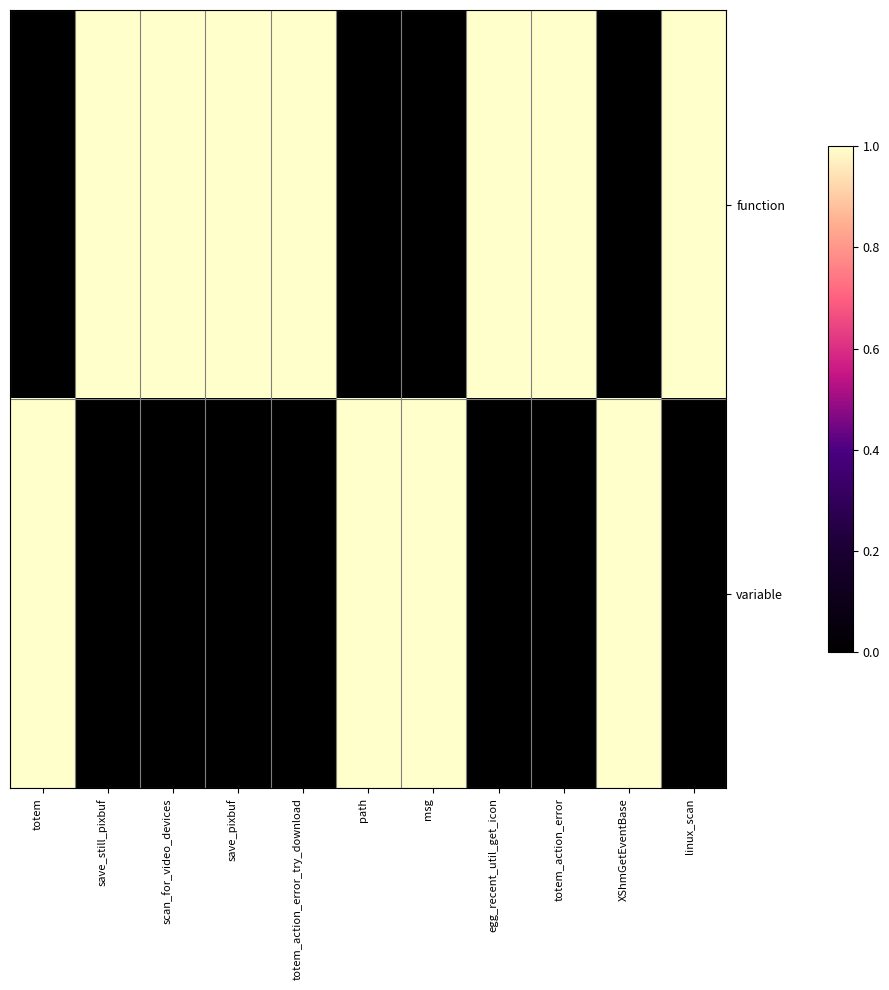

What is the spread (max minus min) of values at egg_recent_util_get_icon?

1